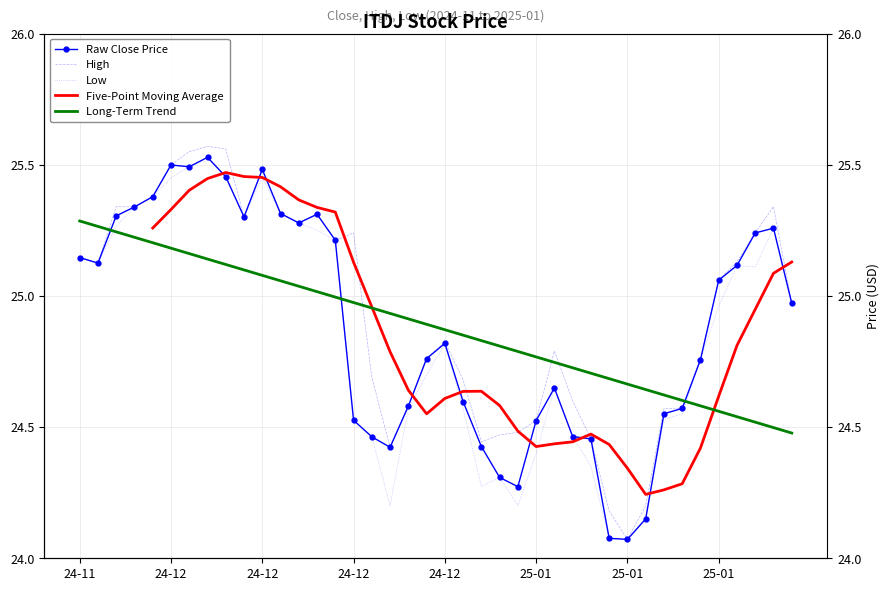

True or false: Close and Low intersect in this chart.

False